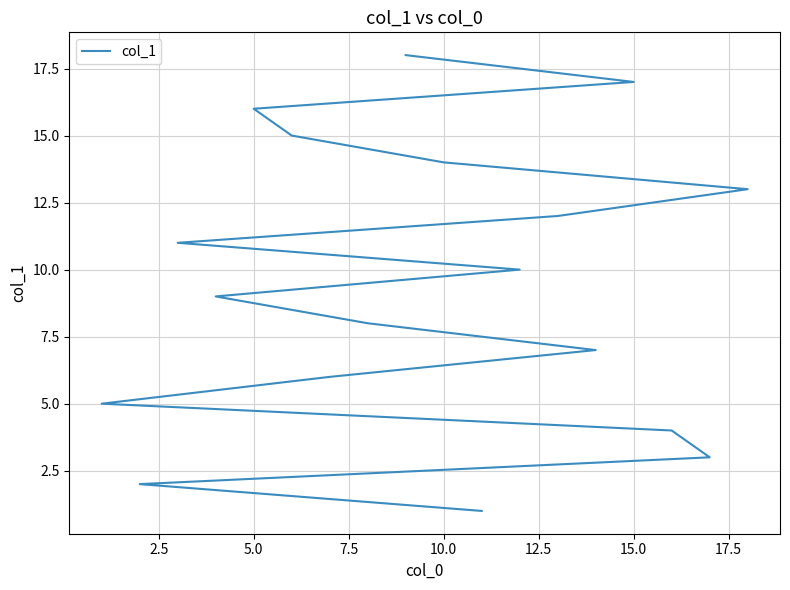

The value at 15.0 is 4. True or false?

False